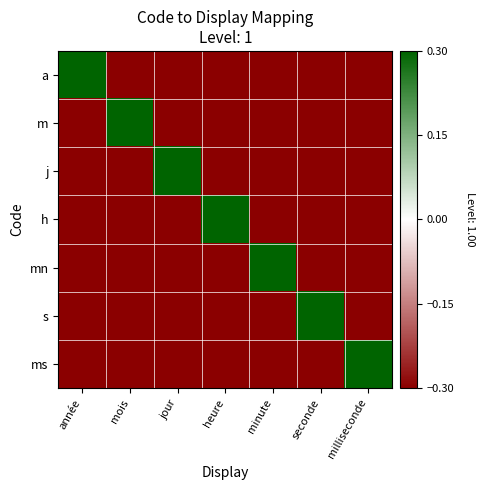

How many categories are shown in the chart?

7